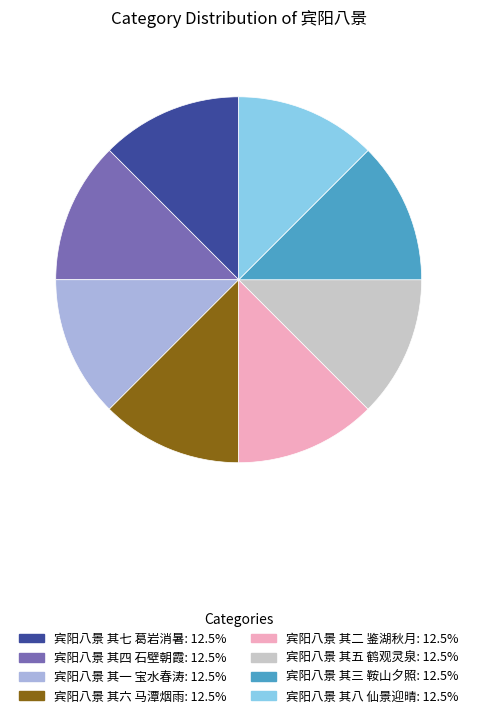

What is the ratio of the value at 宾阳八景 其三 鞍山夕照 to the value at 宾阳八景 其八 仙景迎晴?

1.0